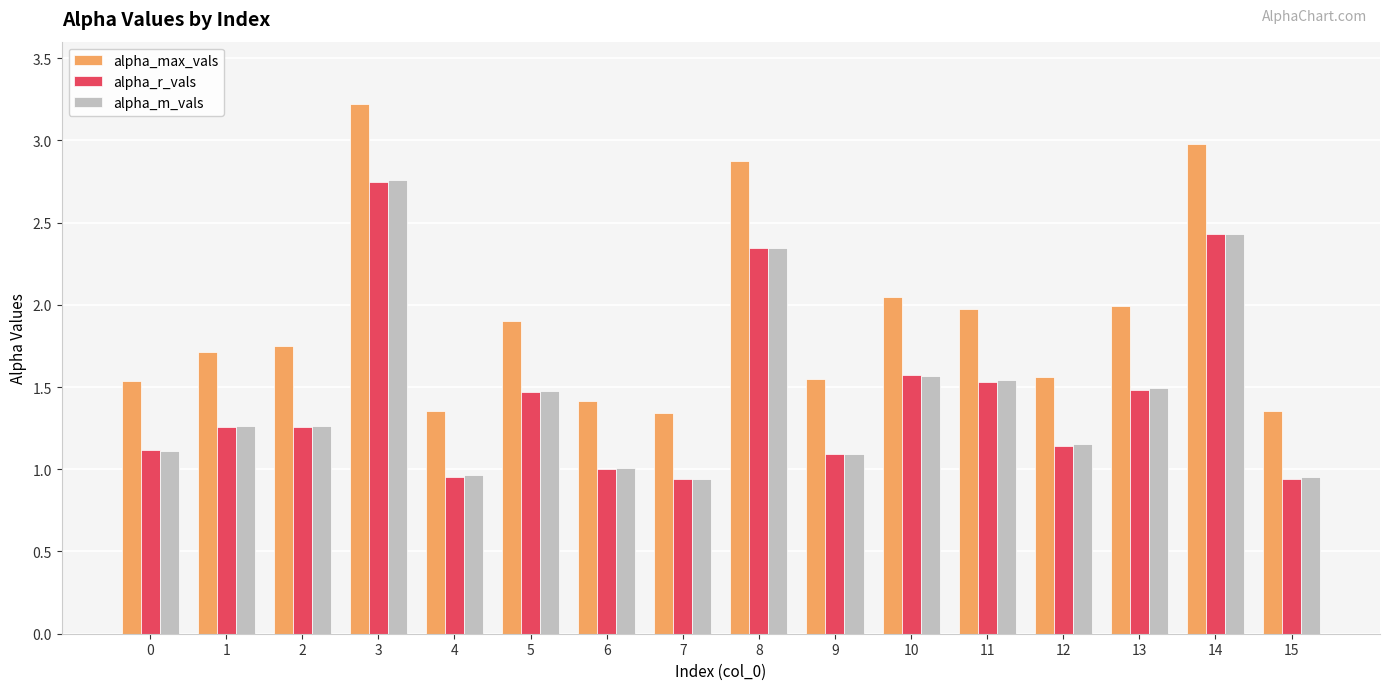

Count the number of data series in this chart.

3